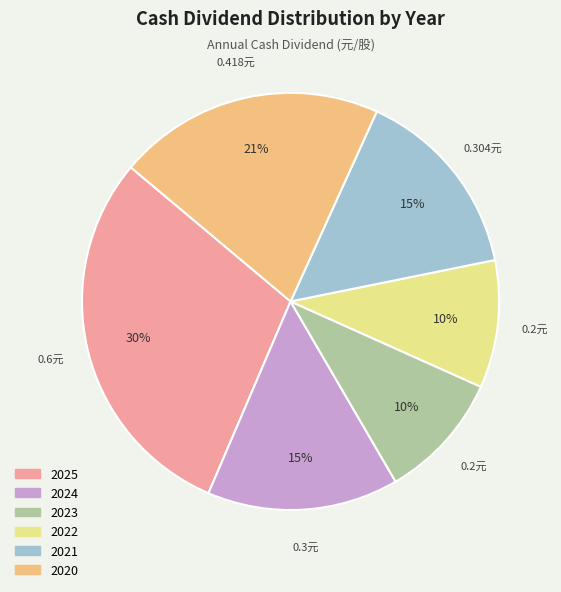

To the nearest percent, what is the average slice percentage?

17%